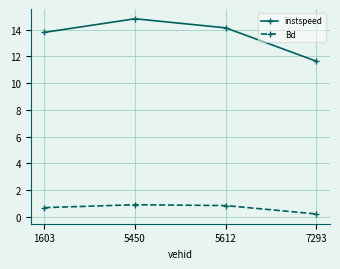

True or false: instspeed has more than 0 points higher than both neighbors.

True